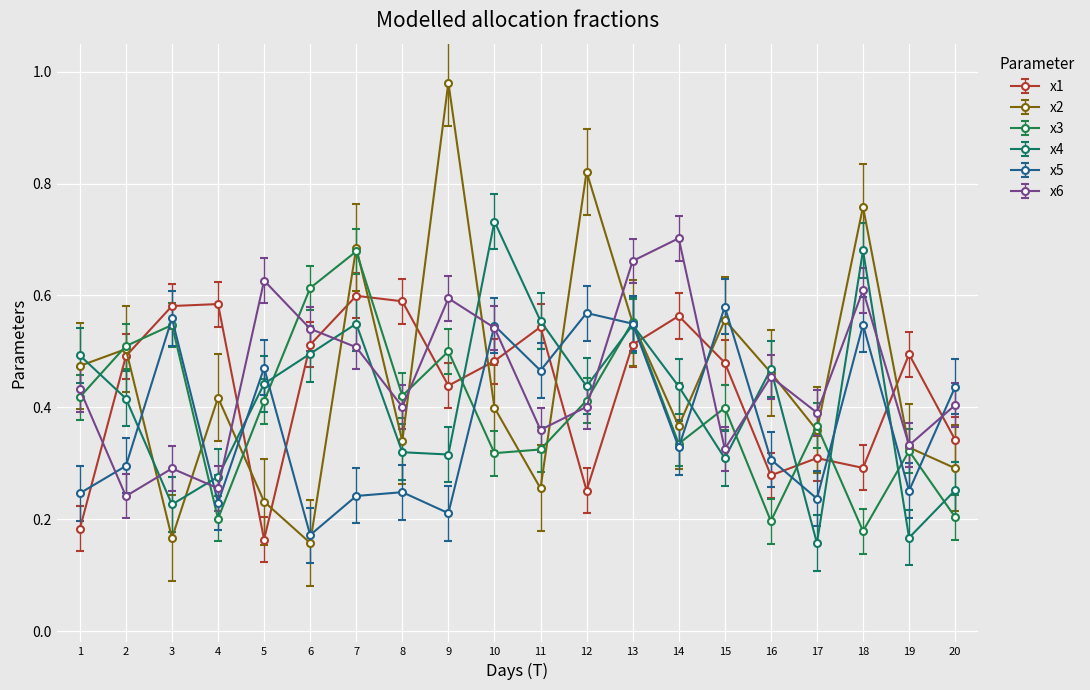

What is the sum of the x6 values at 15 and 10?

0.9